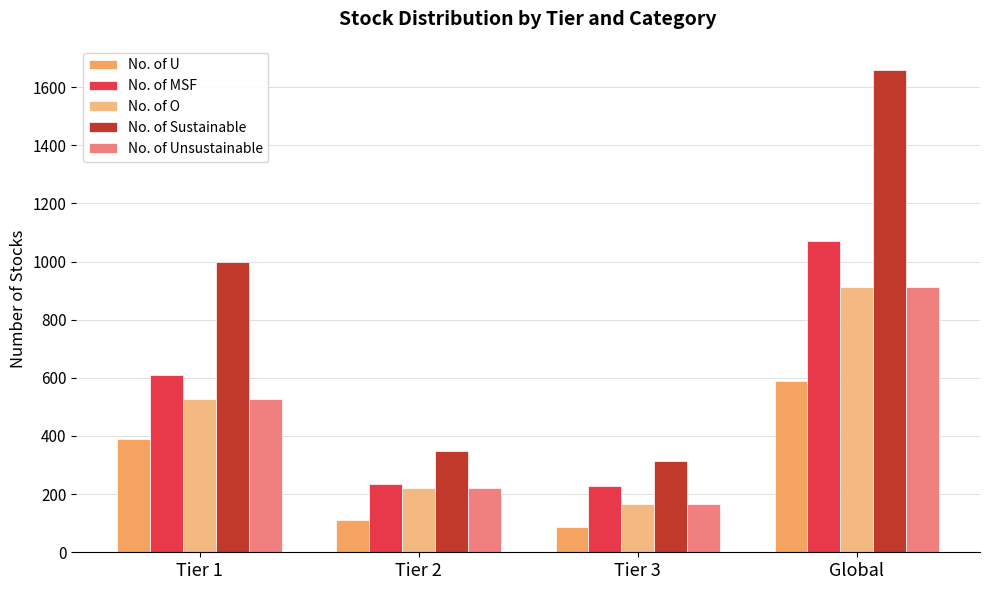

What is the spread (max minus min) of values at Global?

1071